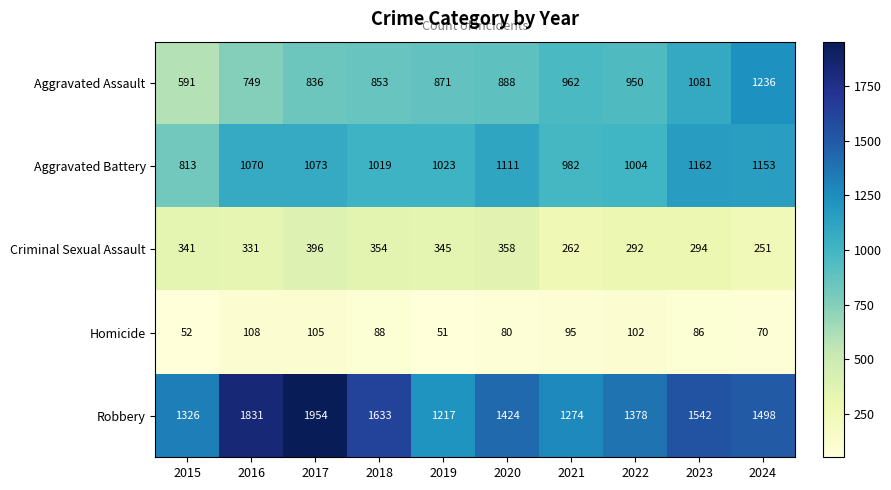

What is the difference between the maximum and minimum values in the Criminal Sexual Assault series?

145